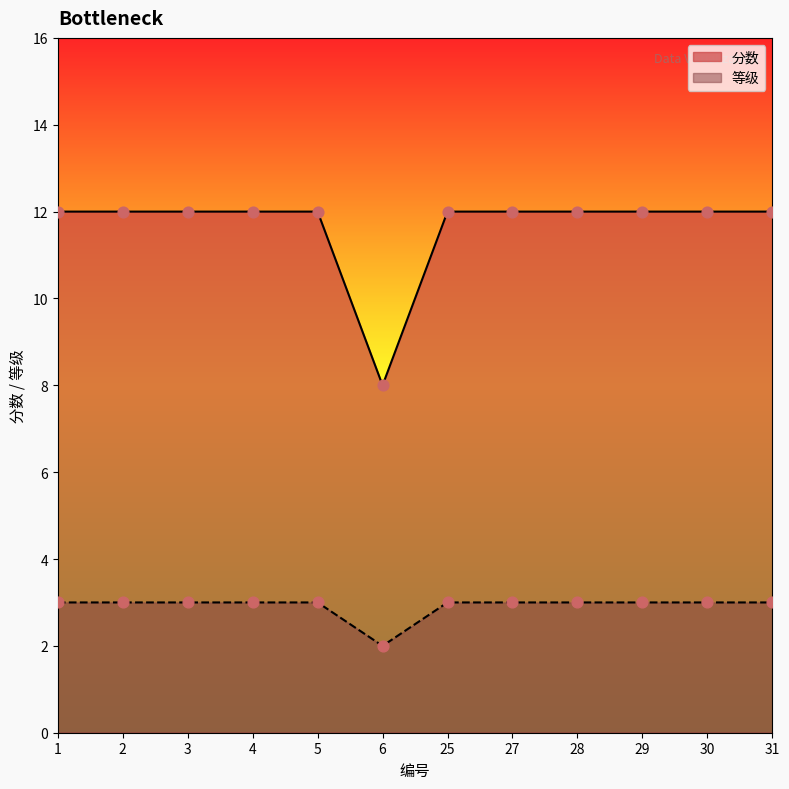

Which series contains the lowest Y value?

等级